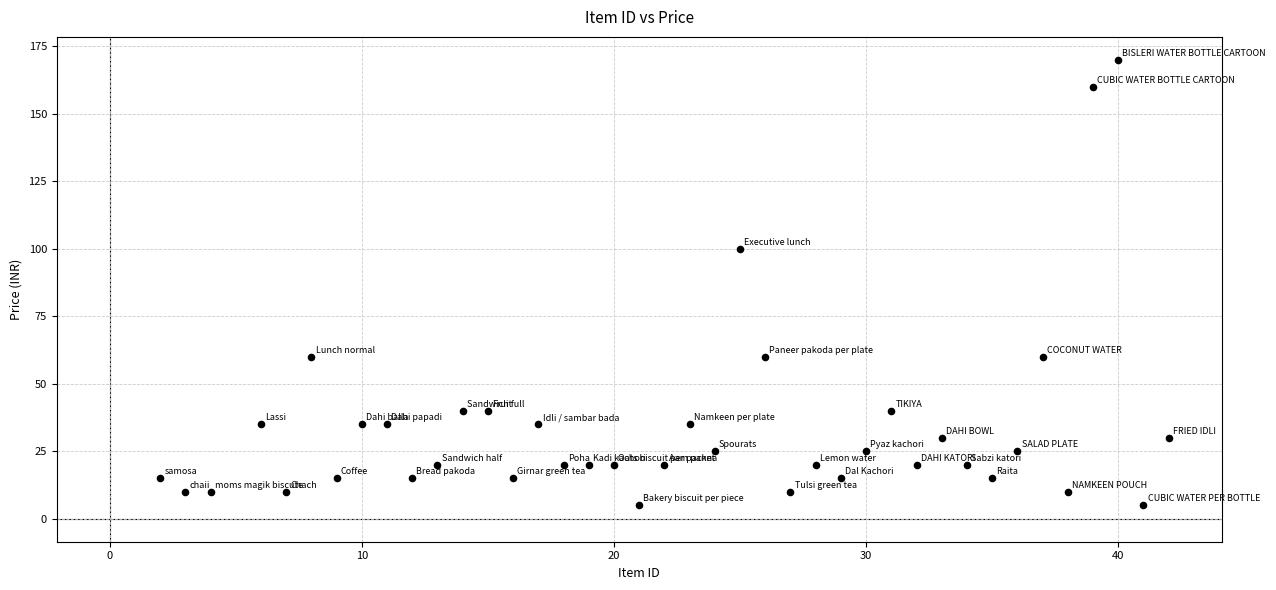

What Y value in the scatter plot is closest to 87?

100